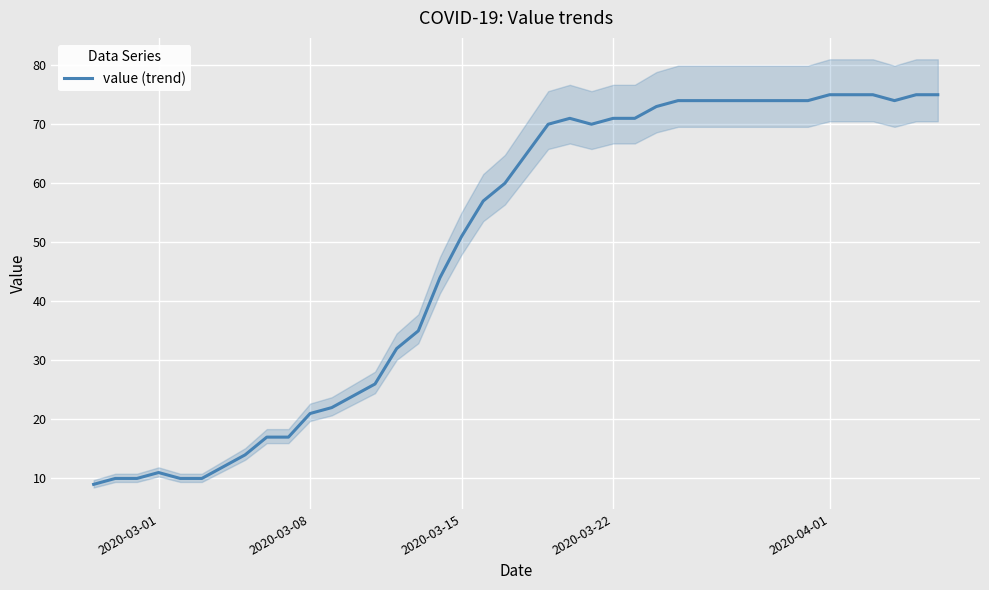

What is the smallest value displayed?

9